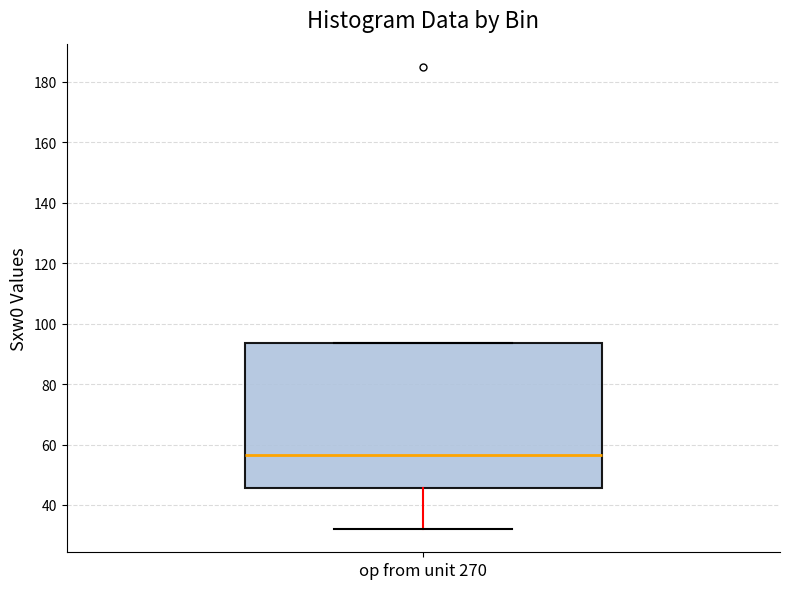

Transcribe this box plot: give where the median line is, the range the box spans, and where the two whiskers end, as read against the y-axis. The values are not printed on the chart, so give them approximately, as read against the axis.

median 56, box 46 to 94, whiskers 32 to 94